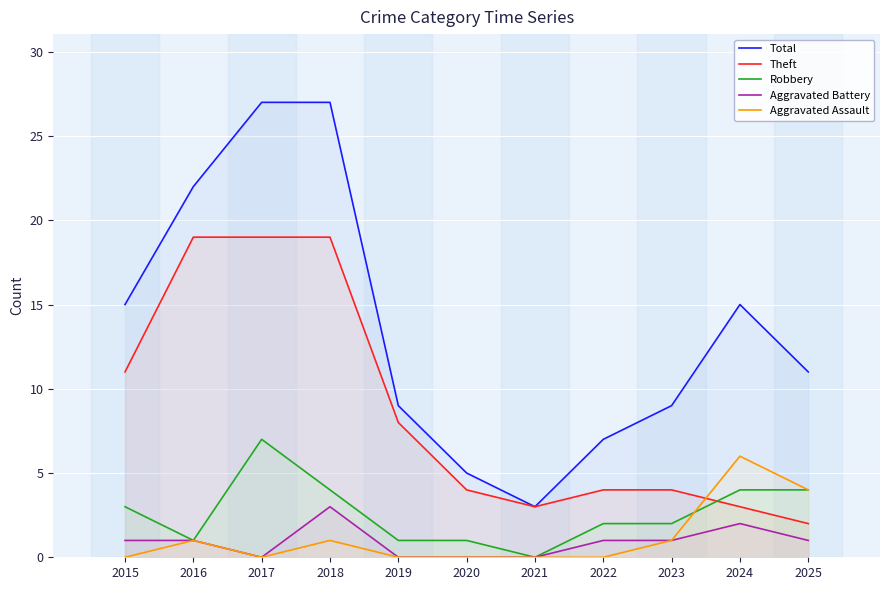

What is the maximum value for Total?

27